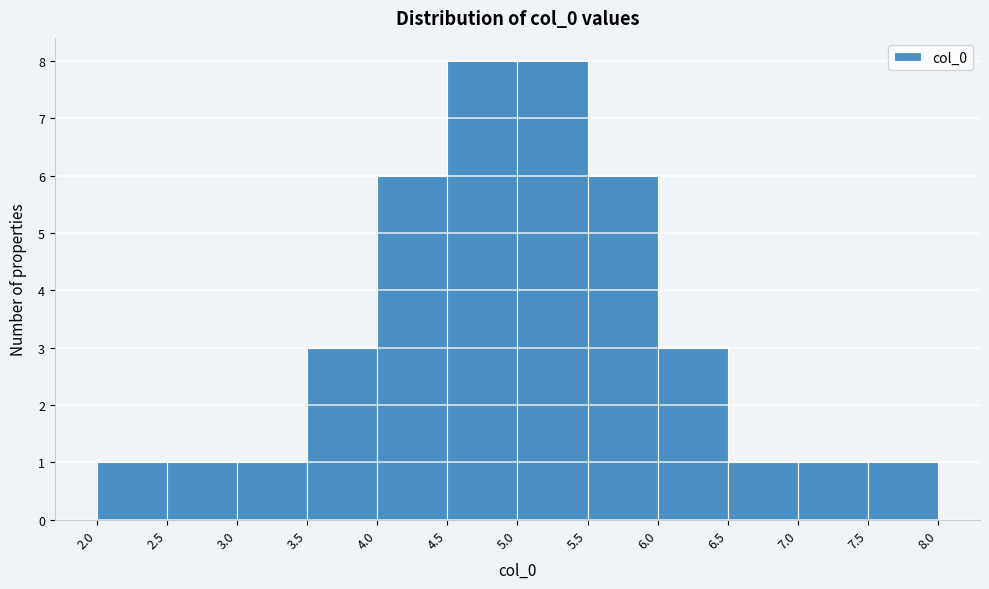

Reading left to right, transcribe this chart: for each bar, give the range it covers on the x-axis and its height. The values are not printed on the chart, so give them approximately, as read against the axis.

2.0 to 2.5: 1
2.5 to 3.0: 1
3.0 to 3.5: 1
3.5 to 4.0: 3
4.0 to 4.5: 6
4.5 to 5.0: 8
5.0 to 5.5: 8
5.5 to 6.0: 6
6.0 to 6.5: 3
6.5 to 7.0: 1
7.0 to 7.5: 1
7.5 to 8.0: 1